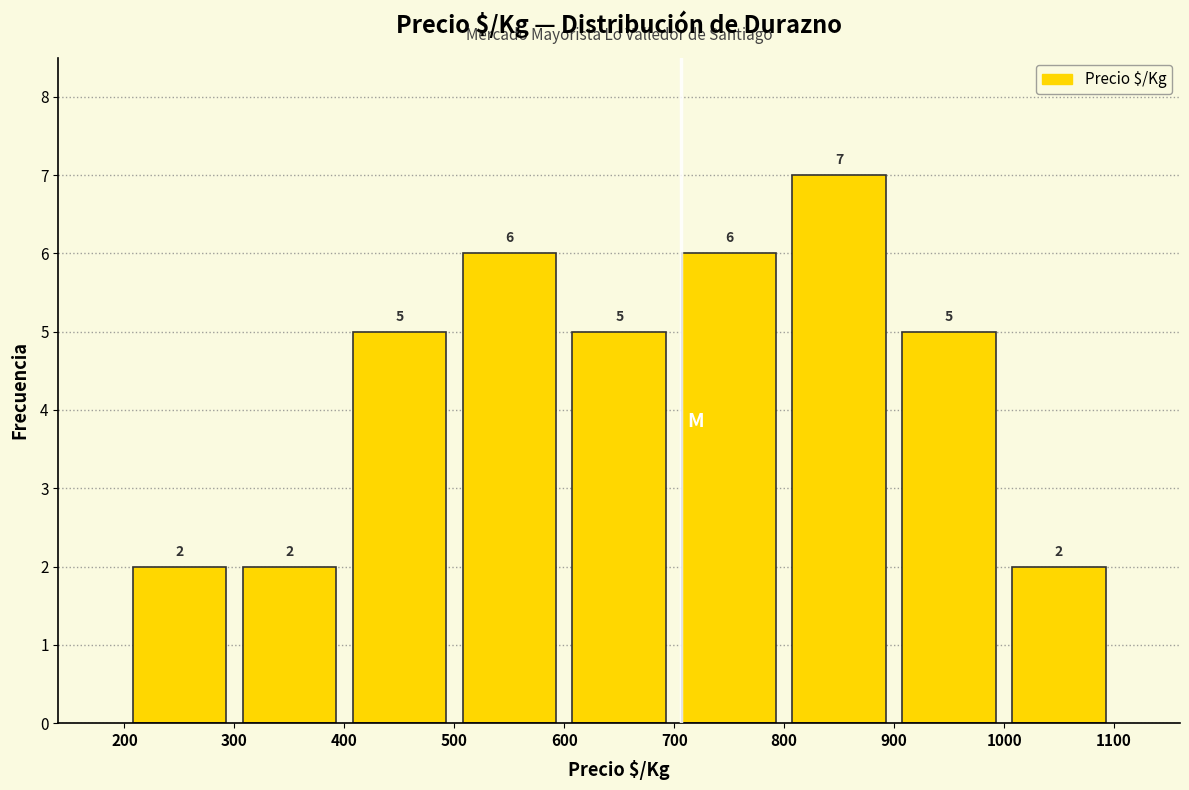

How tall is the bar that spans 200 to 300 on the x-axis?

2